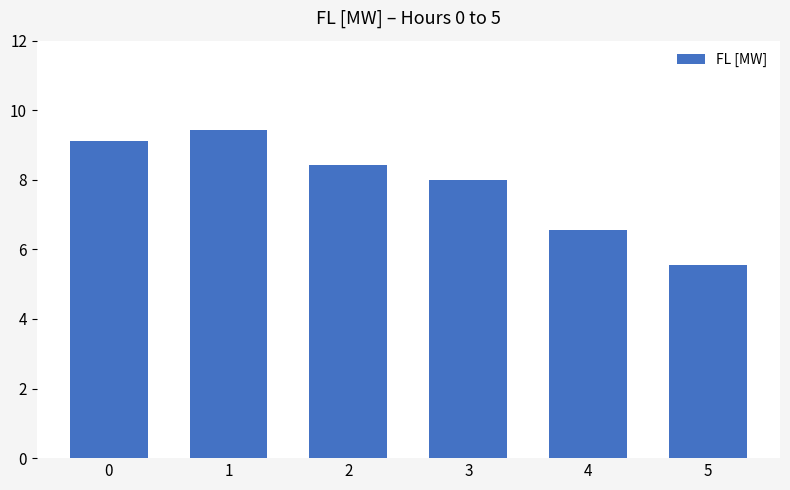

Between 2 and 1, which is larger?

1